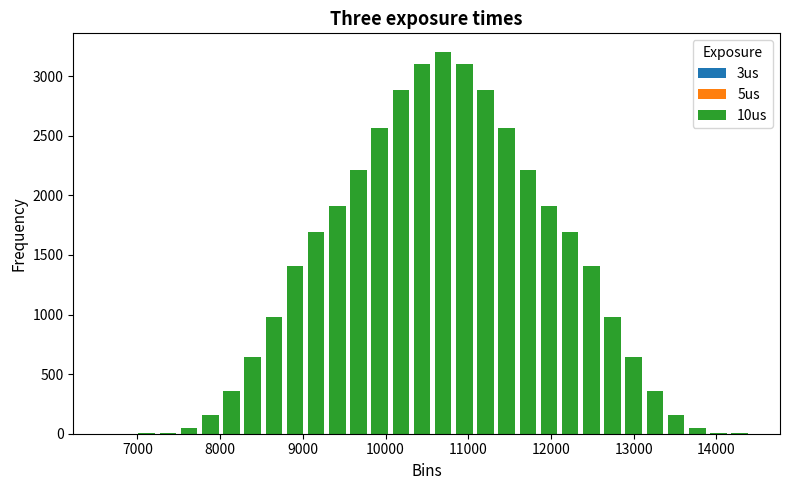

What is the greatest value displayed?

3200